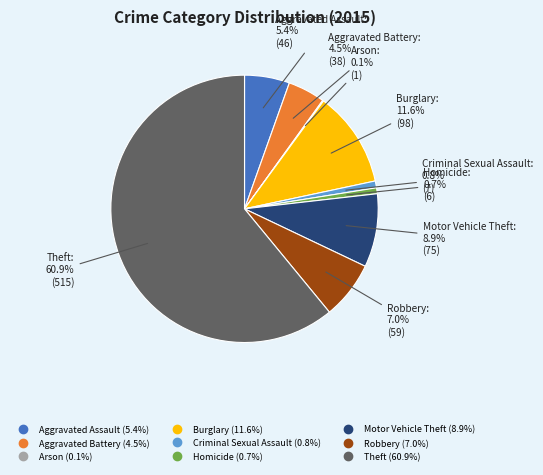

To the nearest percent, what is the difference between the largest and smallest slice percentages?

61%